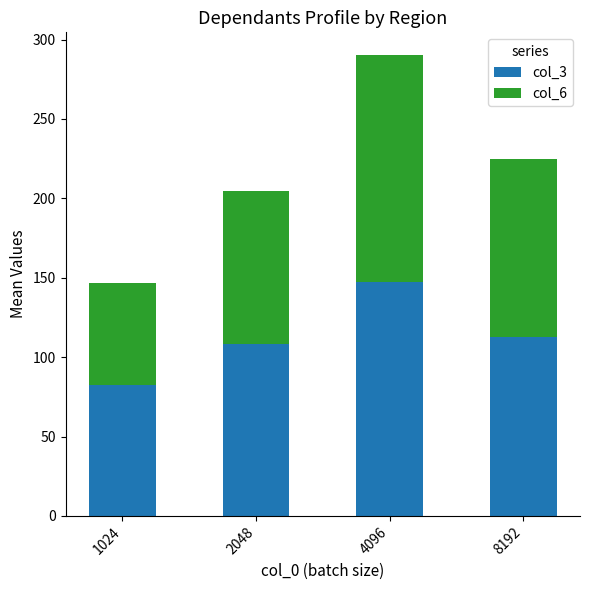

What is the total value across all series at 1024?

146.8